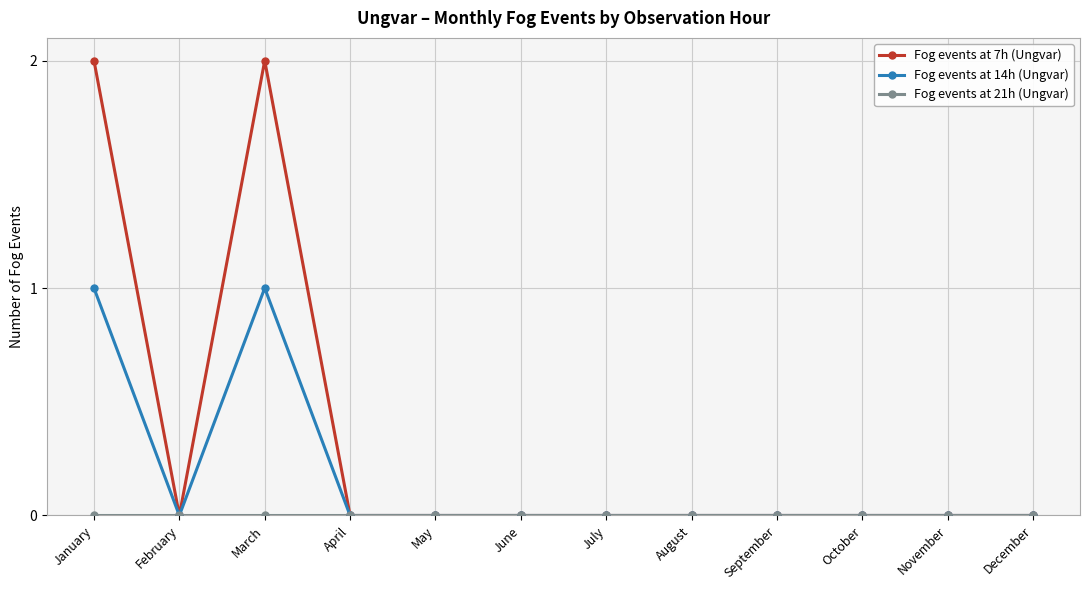

Which series has the largest total across all categories?

Fog events at 7h (Ungvar)